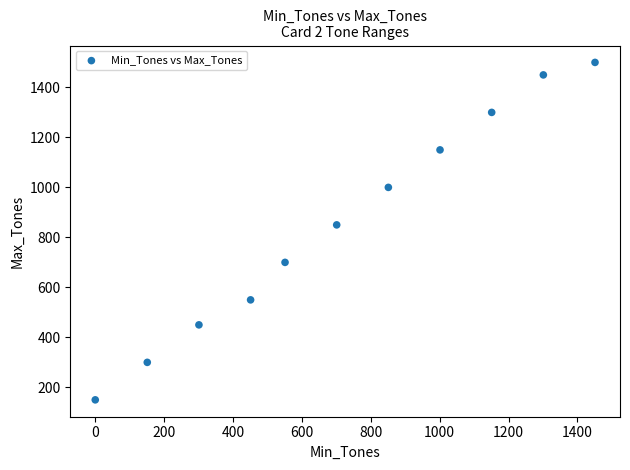

What Y value in the scatter plot is closest to 825?

850